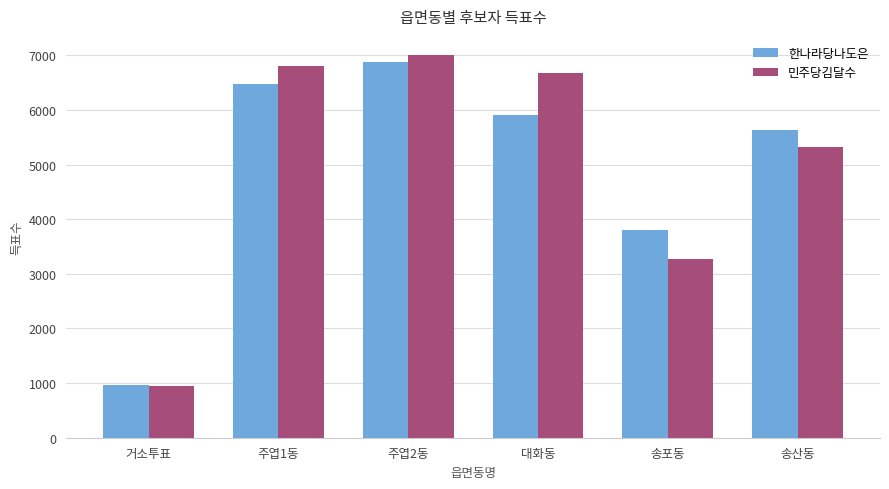

How many data points does each series have?

6